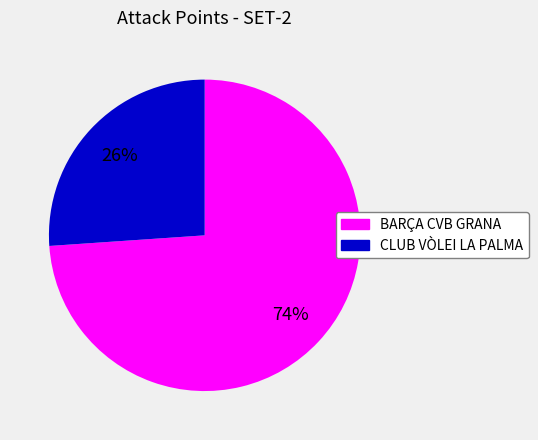

To the nearest percent, what portion does CLUB VÒLEI LA PALMA represent?

26%